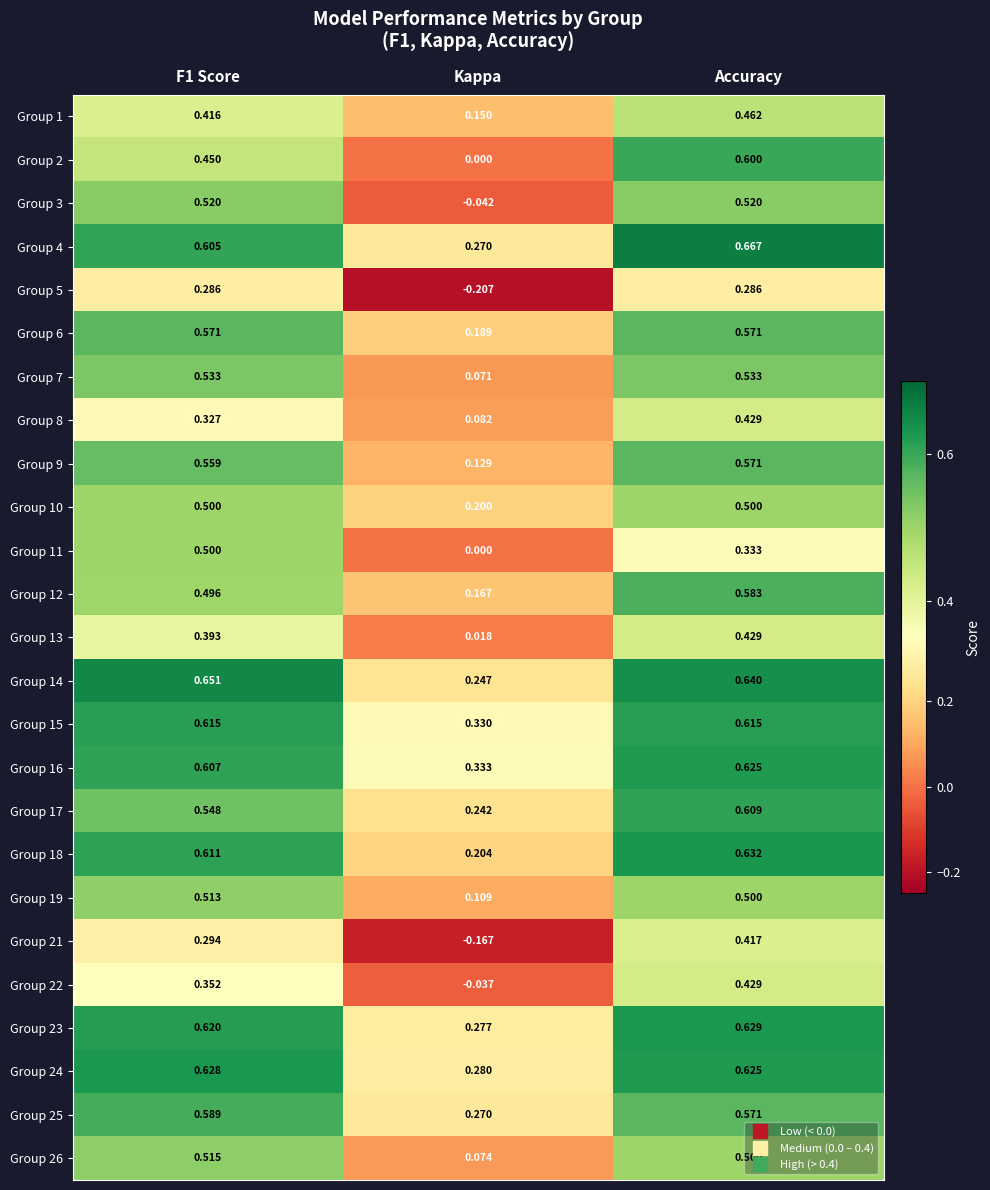

Is the value of Group 10 at F1 Score greater than the value of Group 18 at Kappa?

Yes